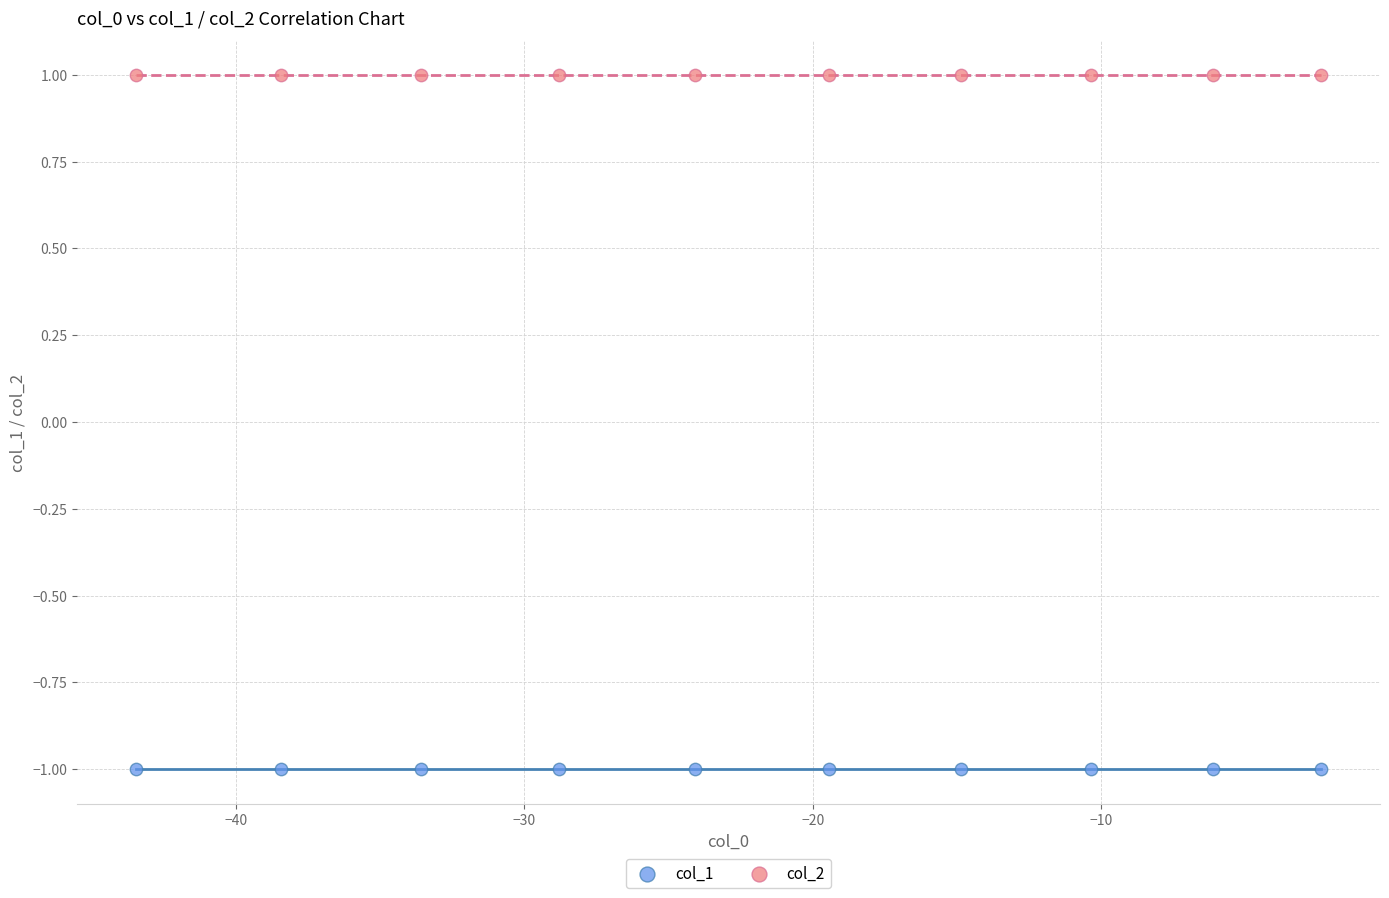

Which series reaches the minimum Y coordinate?

col_1